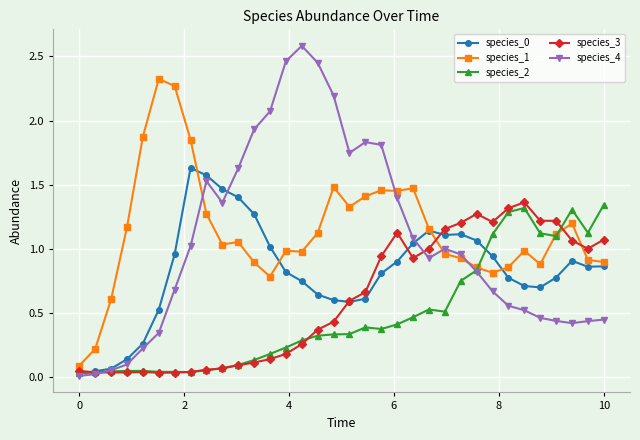

Which series has the largest range (max minus min)?

species_4